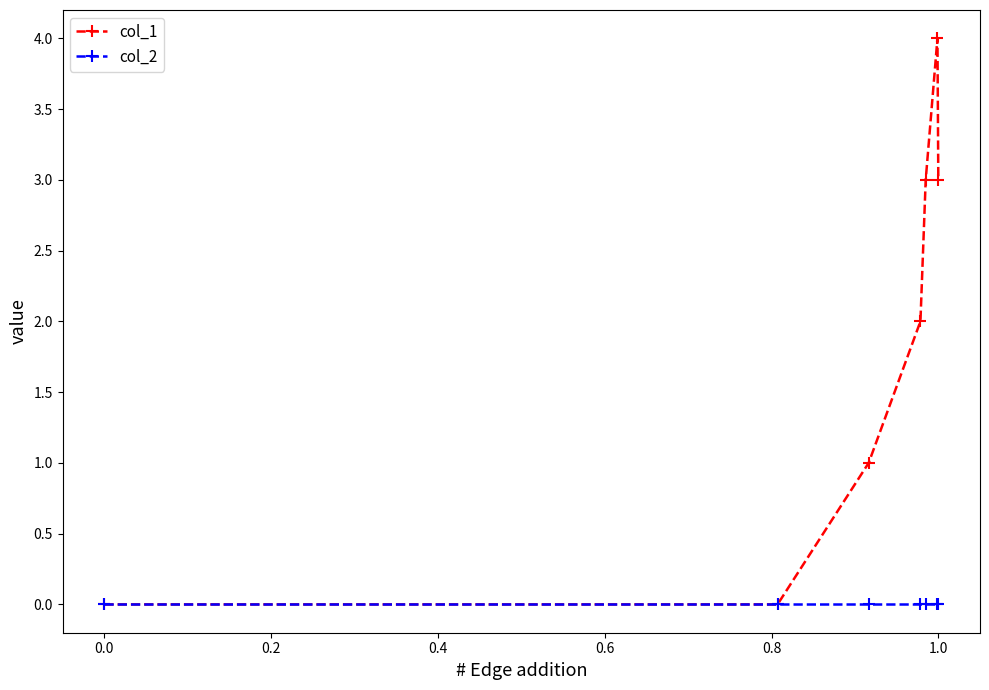

Which series has the widest spread of values?

col_1